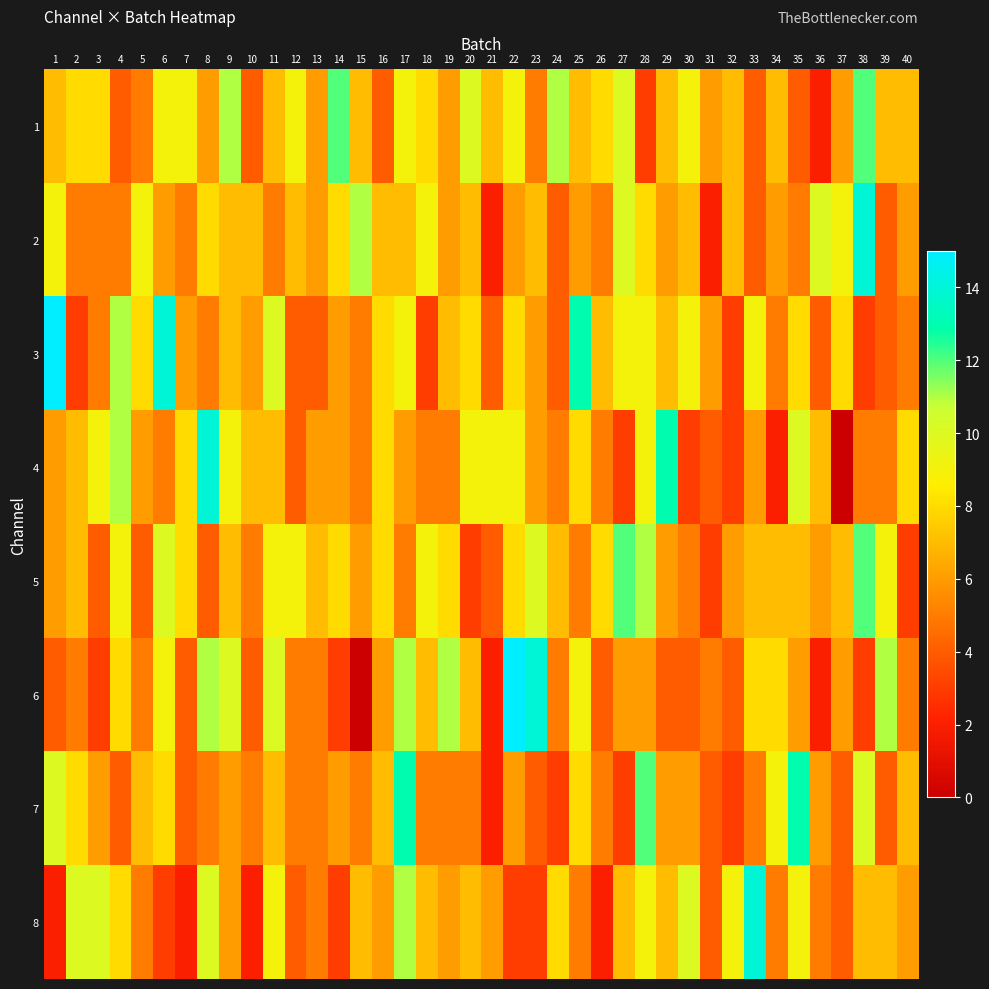

At 30, list the series in order from largest to smallest.

8, 1, 3, 2, 7, 5, 6, 4